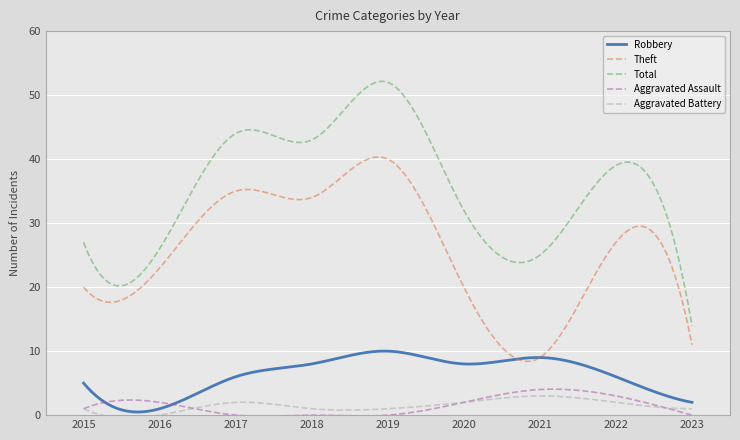

Which series has the largest range (max minus min)?

Total